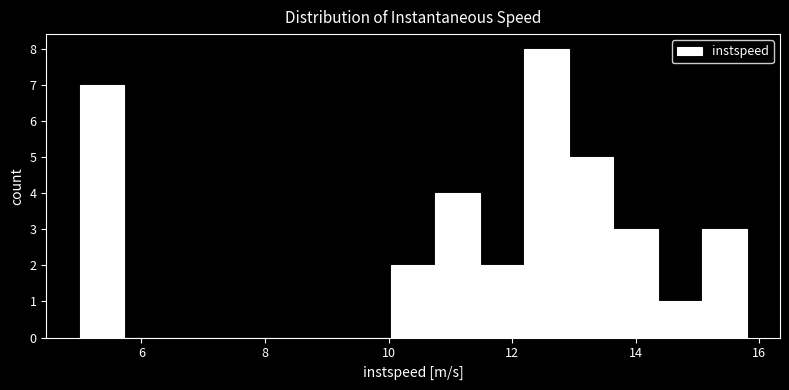

Read against the x-axis, roughly where is the centre of the tallest bar?

12.6